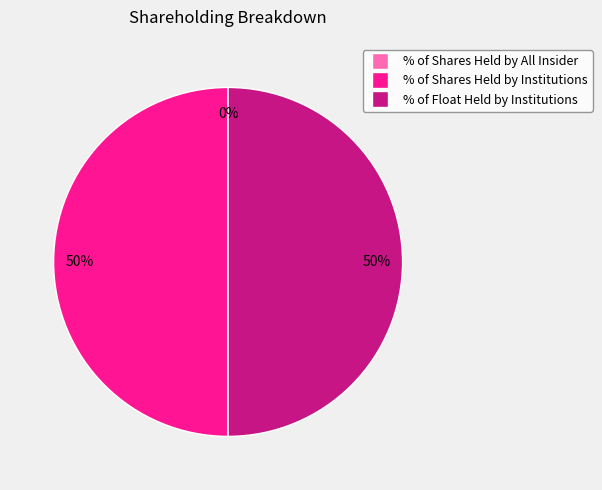

Rank the categories by value from highest to lowest.

% of Shares Held by Institutions, % of Float Held by Institutions, % of Shares Held by All Insider